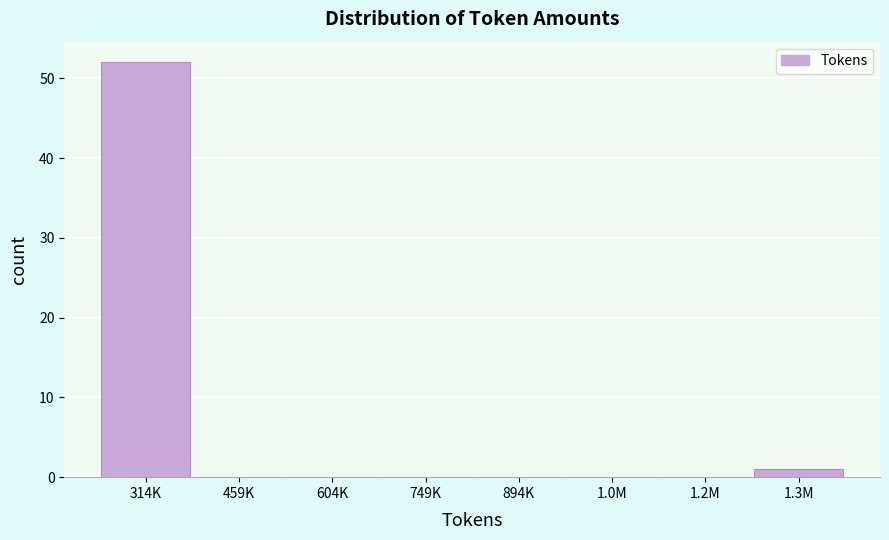

Reading right to left, transcribe all the data shown in this chart.

1.3M=1	1.2M=0	1.0M=0	894K=0	749K=0	604K=0	459K=0	314K=52